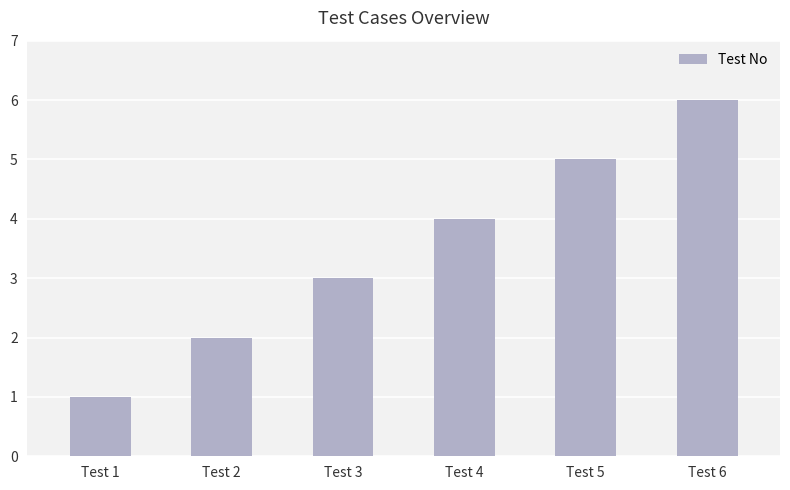

Is it true that the value at Test 5 is 5?

True